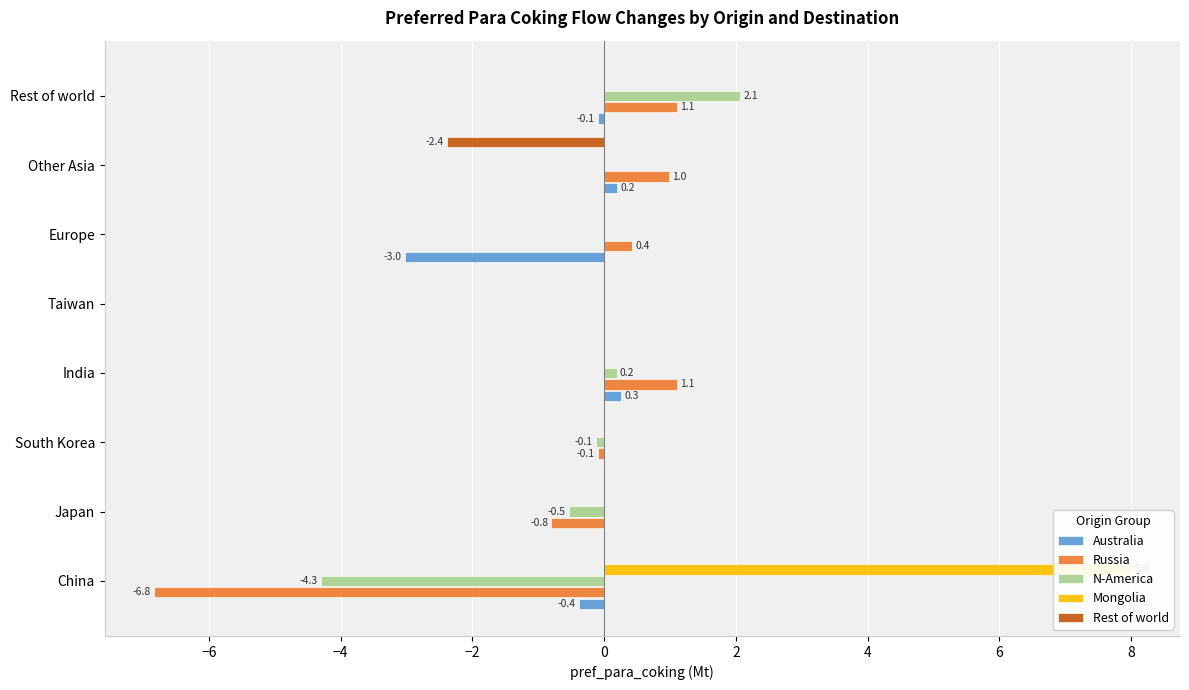

At how many categories does at least one series exceed 7?

1